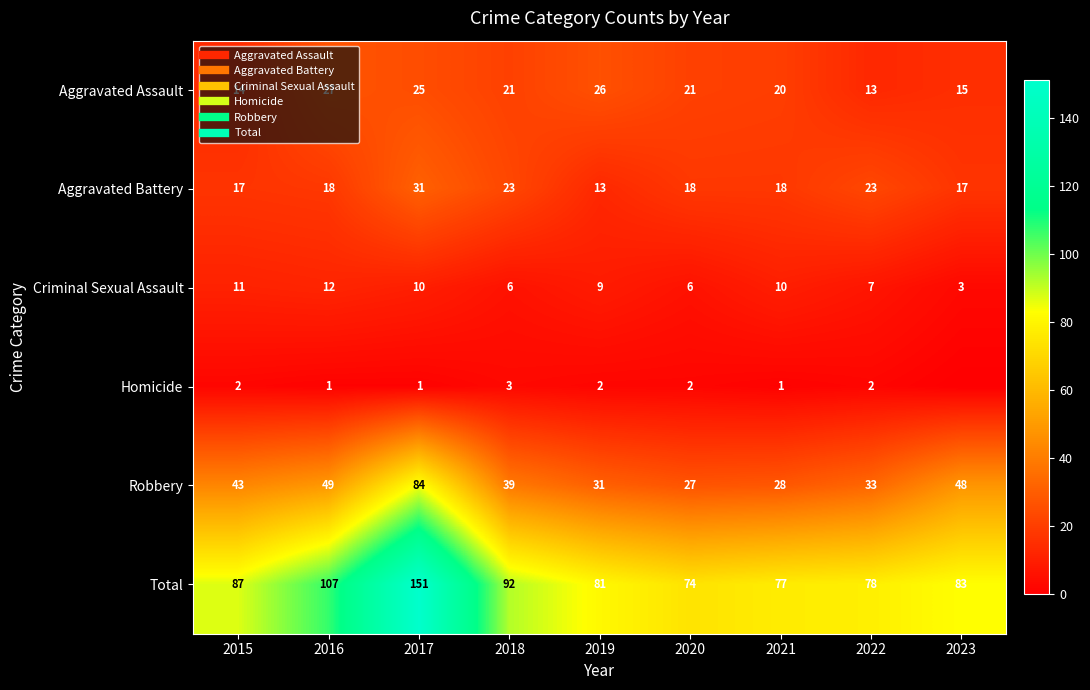

At 2020, list the series in order from largest to smallest.

Total, Robbery, Aggravated Assault, Aggravated Battery, Criminal Sexual Assault, Homicide